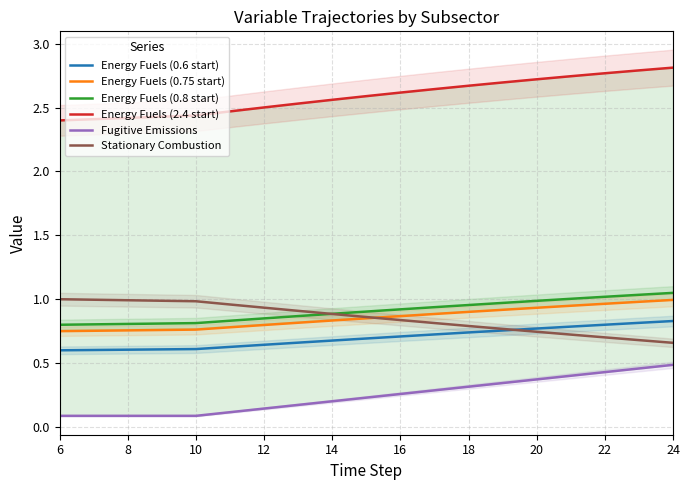

What is the smallest value displayed?

0.1